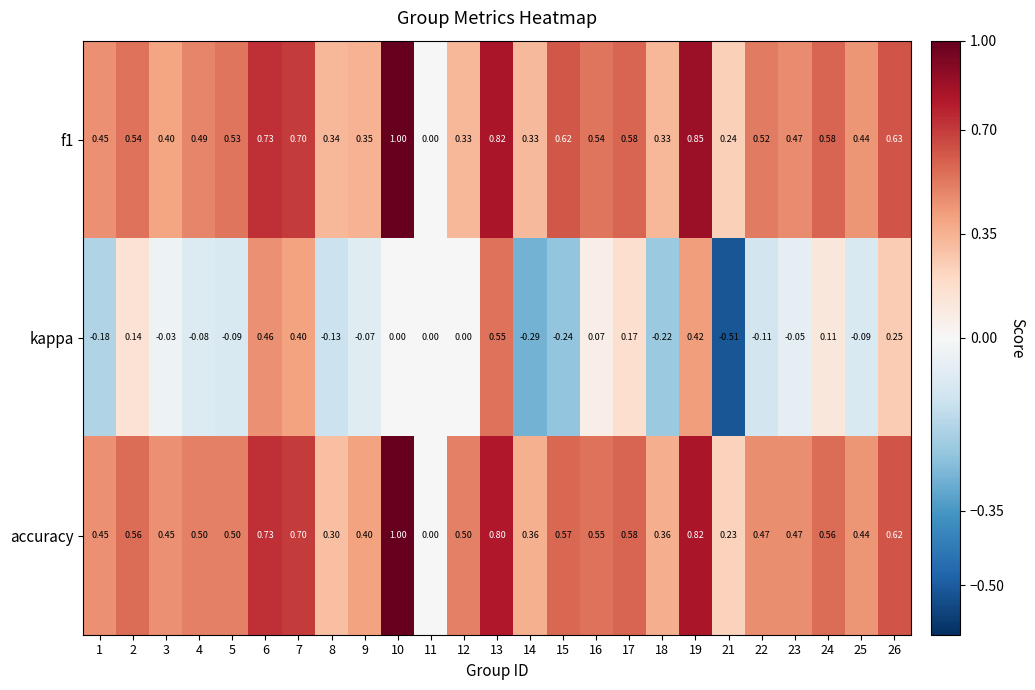

Count the number of data series in this chart.

3